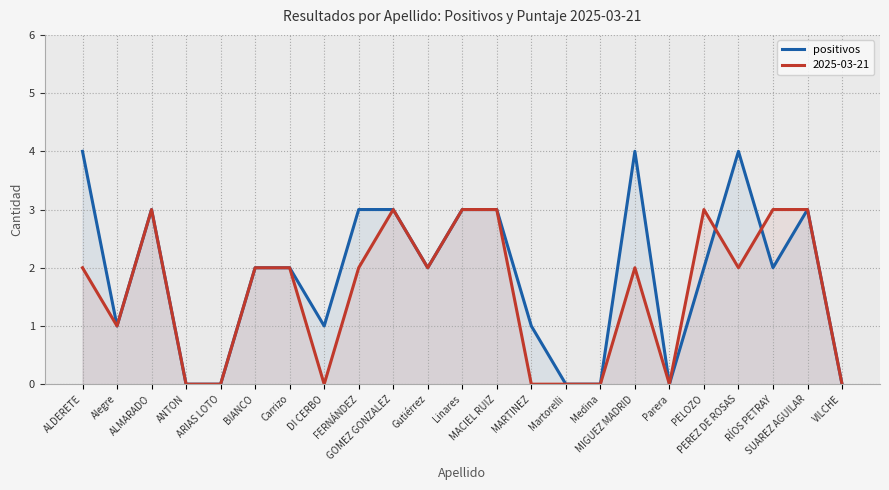

Which category has the lowest value across all series?

ANTON